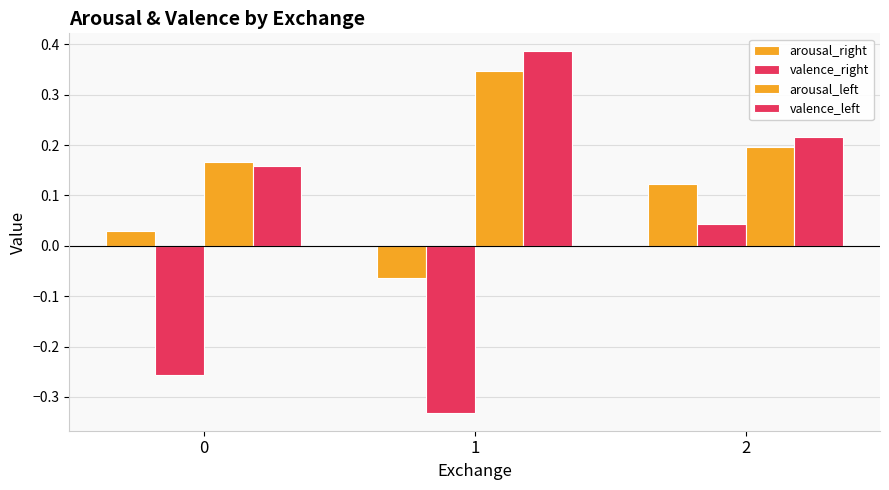

Reading left to right, list all the values displayed in this chart.

arousal_right: 0.0	-0.1	0.1
valence_right: -0.3	-0.3	0.0
arousal_left: 0.2	0.3	0.2
valence_left: 0.2	0.4	0.2